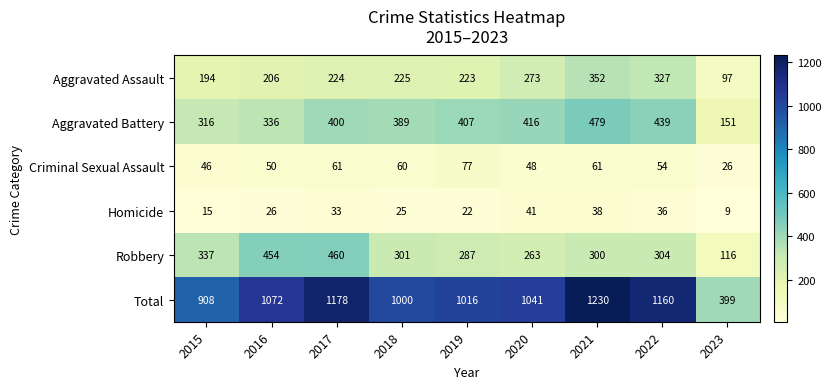

Is it true that Robbery equals 454 at 2016?

True